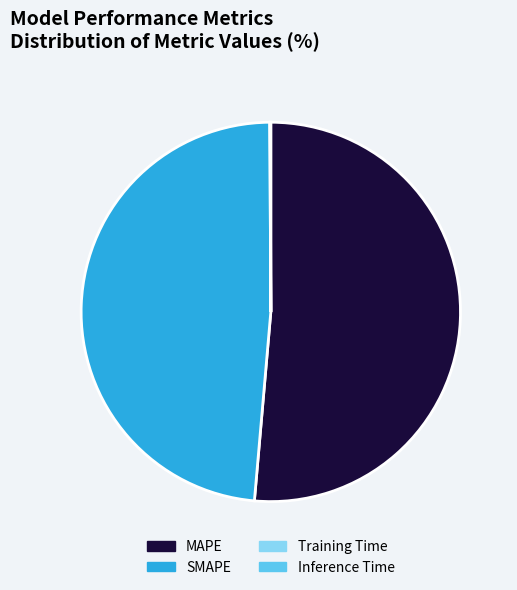

Does MAPE represent more than half of the total?

Yes